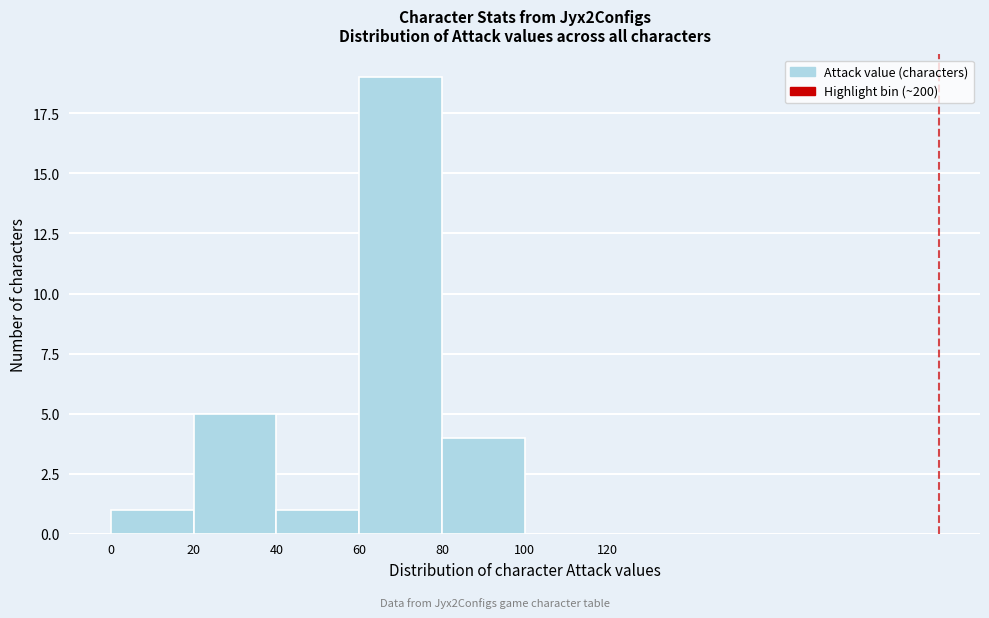

How tall is the bar that spans 0 to 20 on the x-axis? The values are not printed on the chart, so give them approximately, as read against the axis.

1